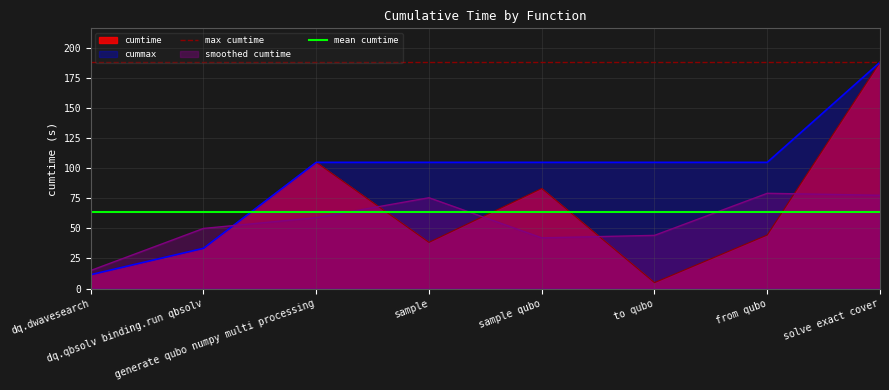

What is the difference between the highest and lowest values at solve exact cover?

124.5